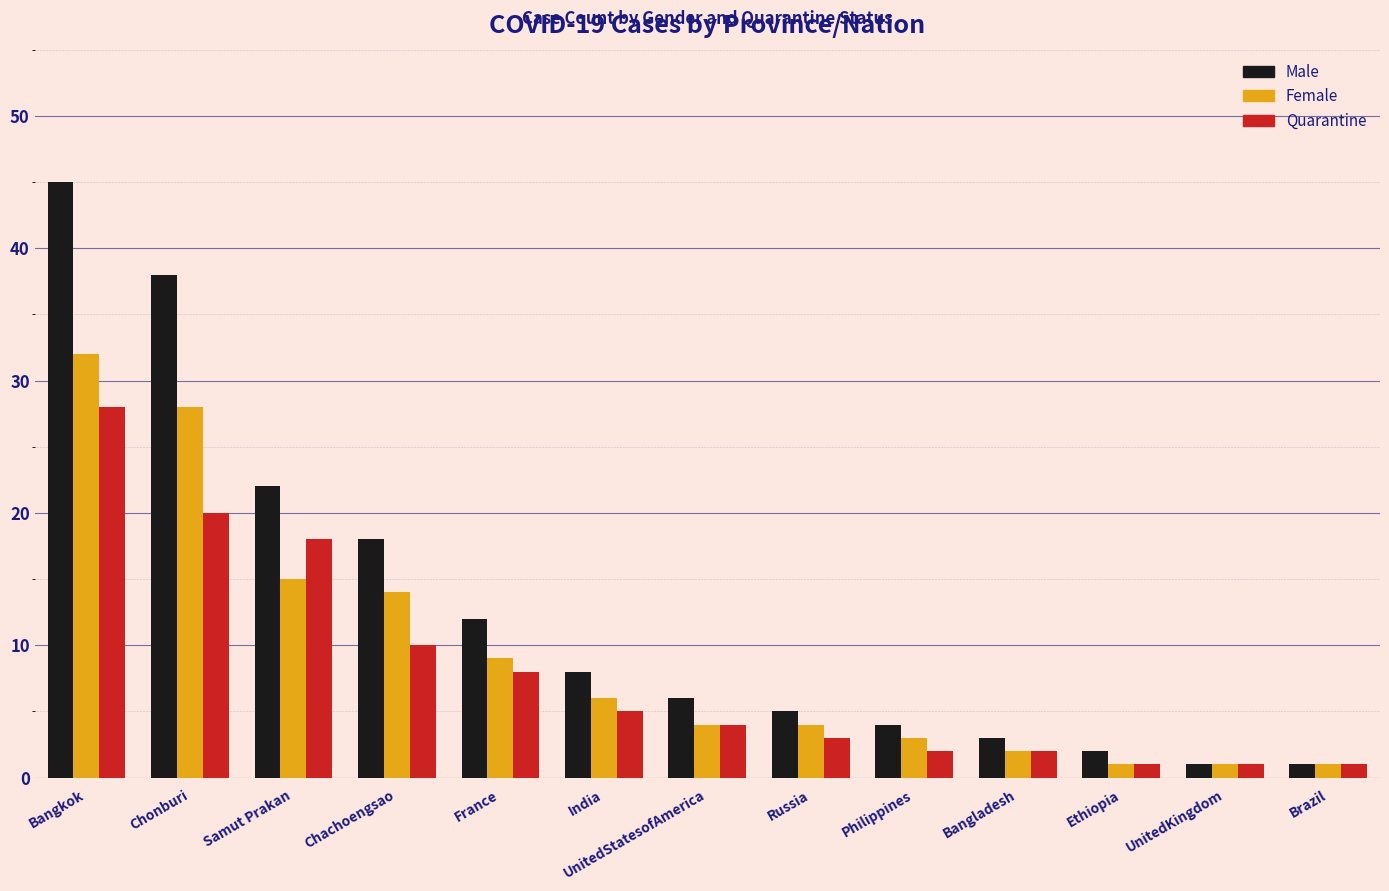

What is the label of the 3rd bar from the left?

Samut Prakan